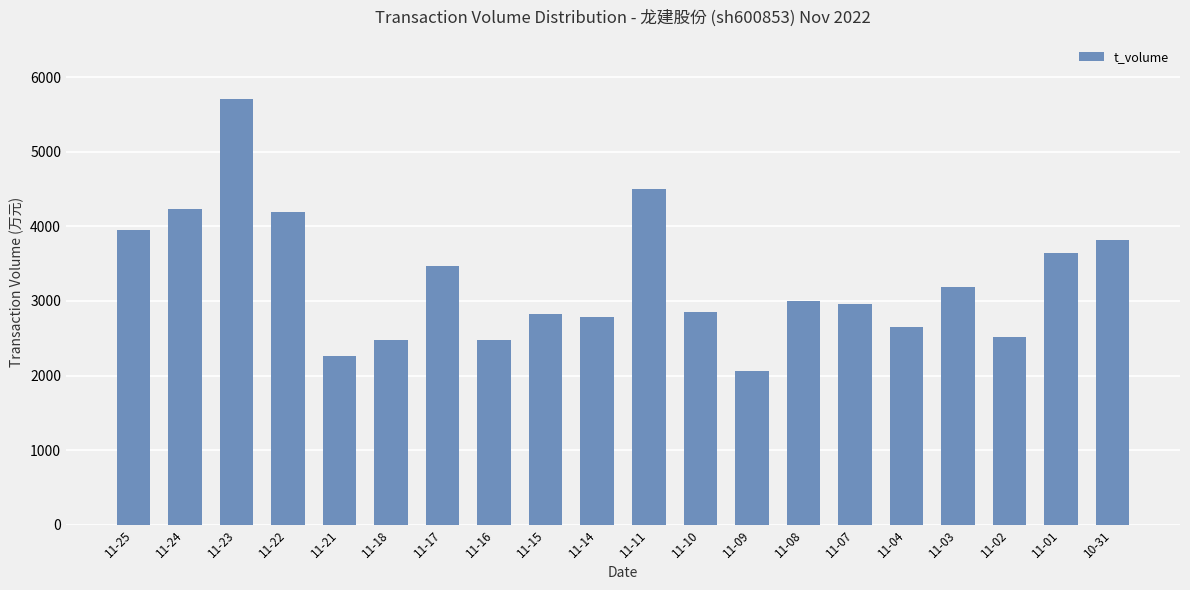

Read the value at 11-15, to the nearest 50.

2800